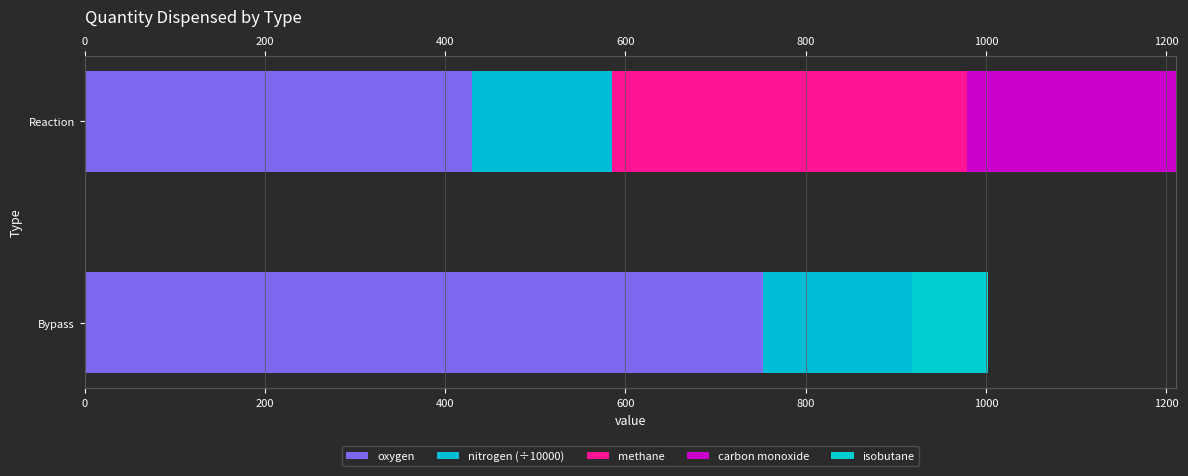

How many values in the oxygen series exceed 752?

1